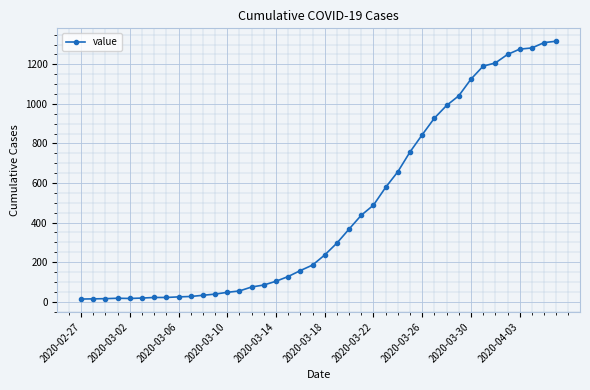

How many lines are shown in the chart?

1